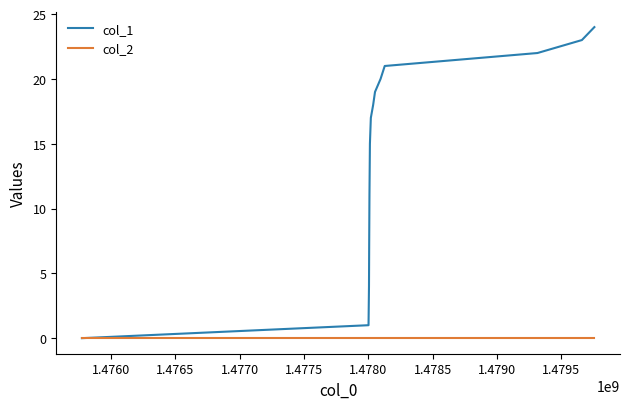

Which series has the largest total across all categories?

col_1